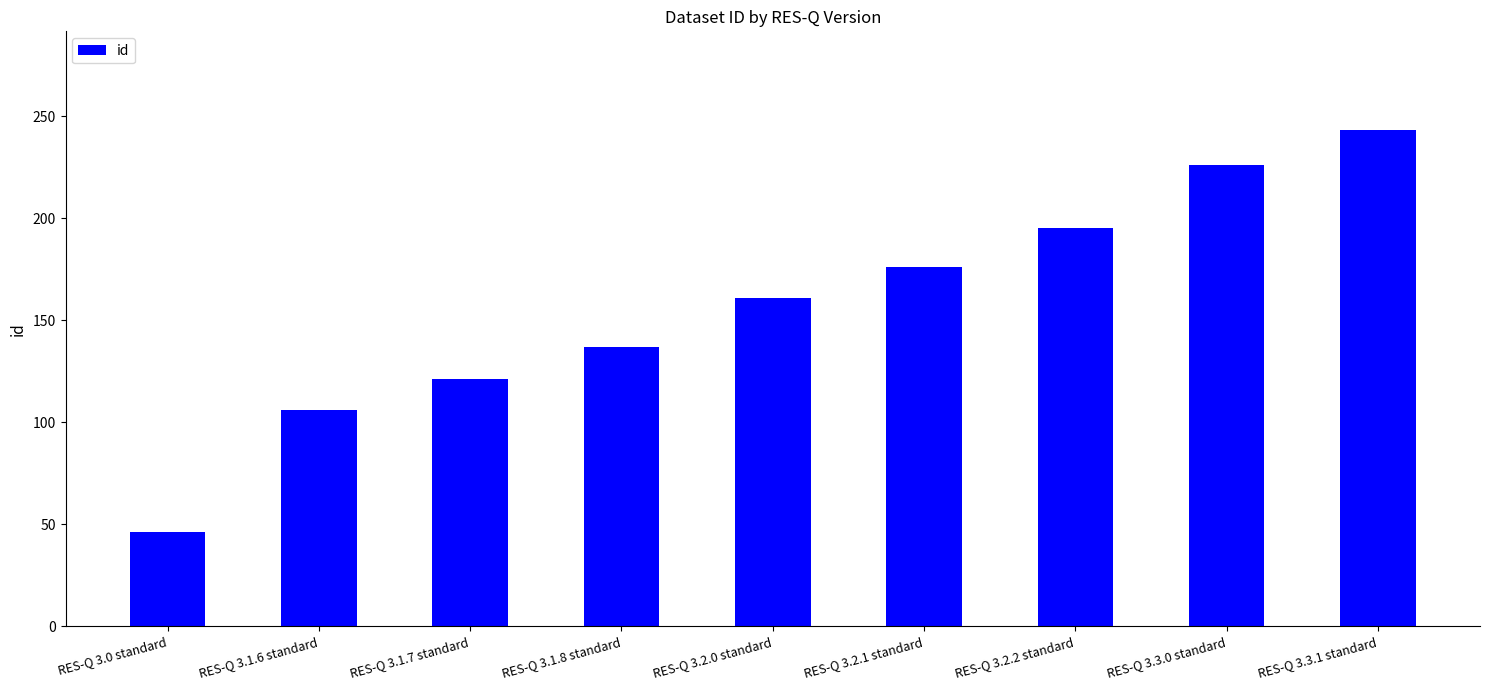

Rank the categories by value from highest to lowest.

RES-Q 3.3.1 standard, RES-Q 3.3.0 standard, RES-Q 3.2.2 standard, RES-Q 3.2.1 standard, RES-Q 3.2.0 standard, RES-Q 3.1.8 standard, RES-Q 3.1.7 standard, RES-Q 3.1.6 standard, RES-Q 3.0 standard